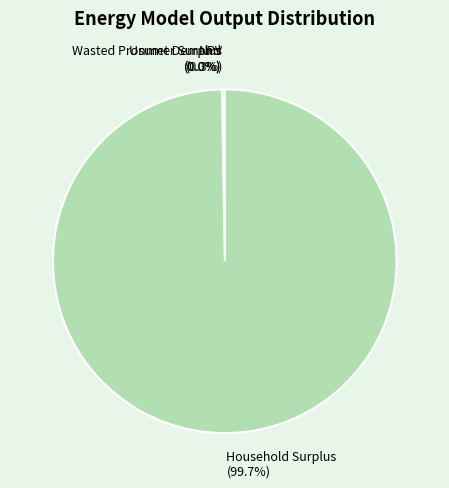

To the nearest percent, what portion does Household Surplus represent?

100%